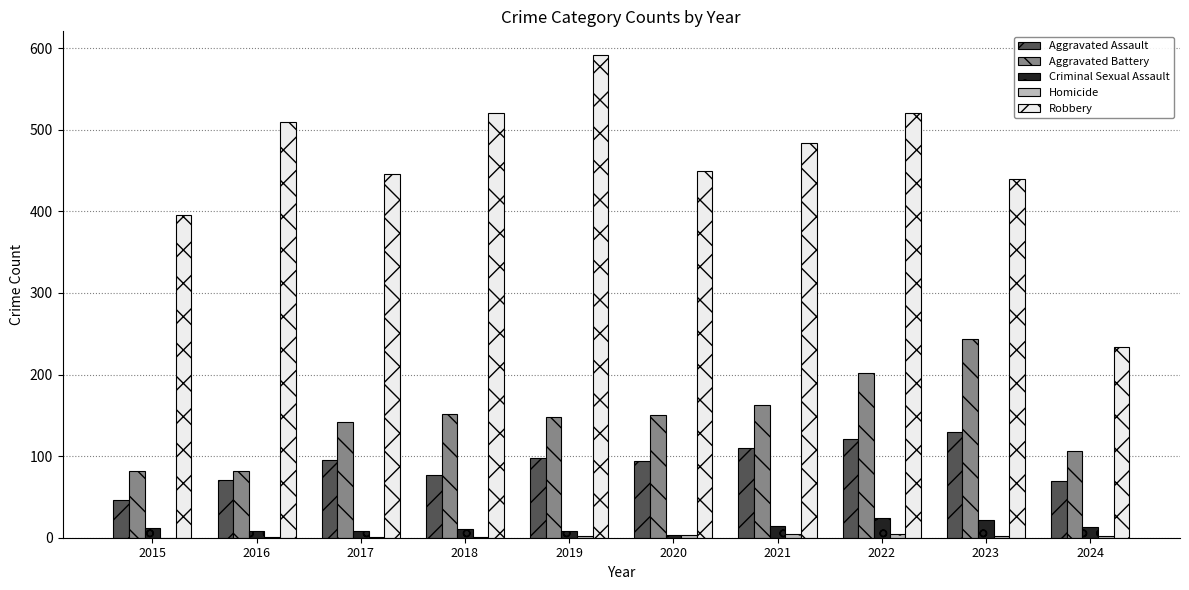

Is it true that Aggravated Battery equals 150 at 2020?

True